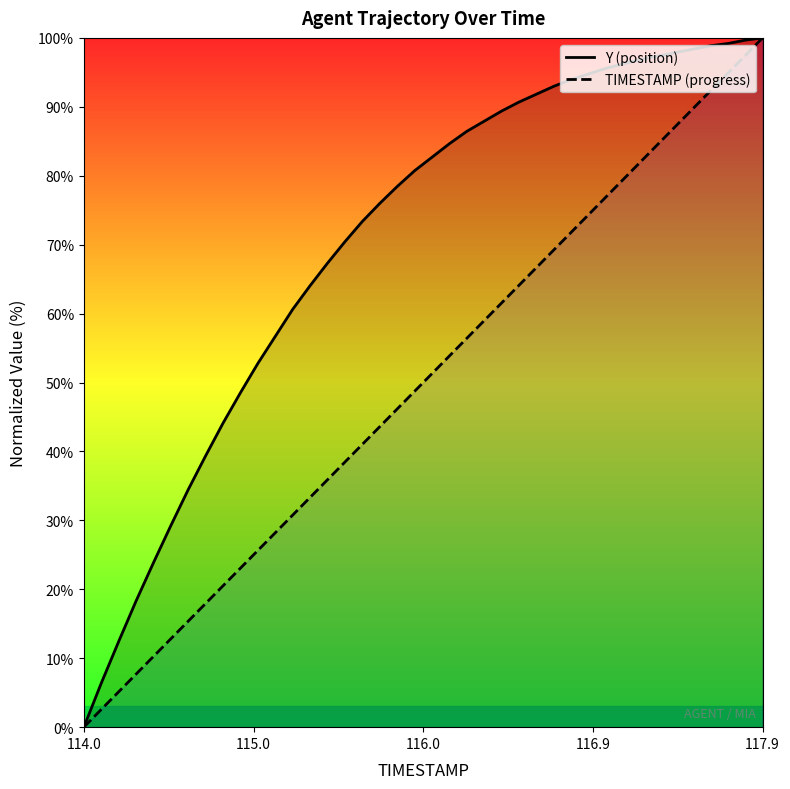

Rank the series by their average value, from highest to lowest.

Y (position), TIMESTAMP (progress)